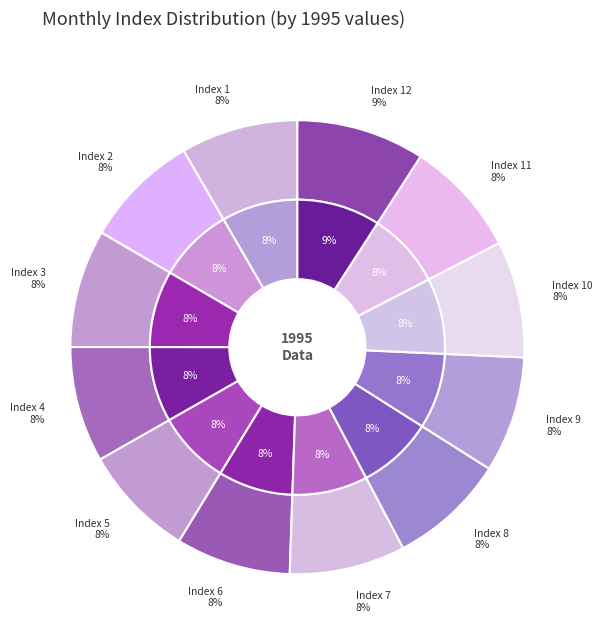

Which category has the biggest portion of the pie?

12